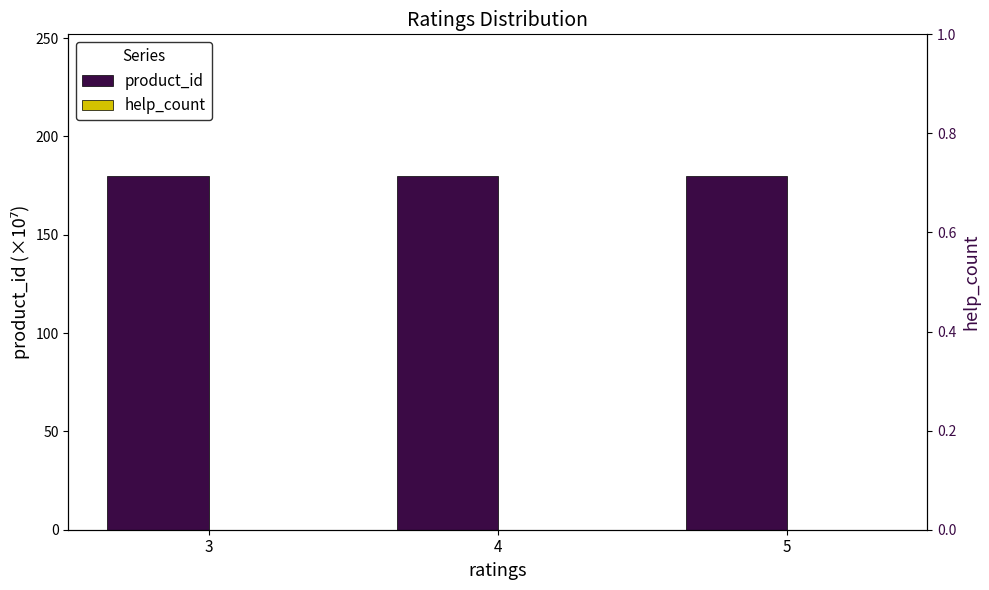

Which series has the largest total across all categories?

product_id